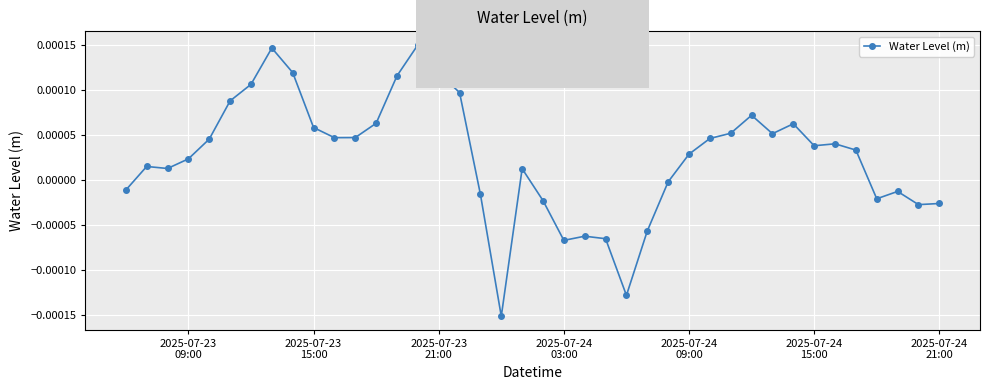

True or false: the data has more than 0 interior local peaks.

True